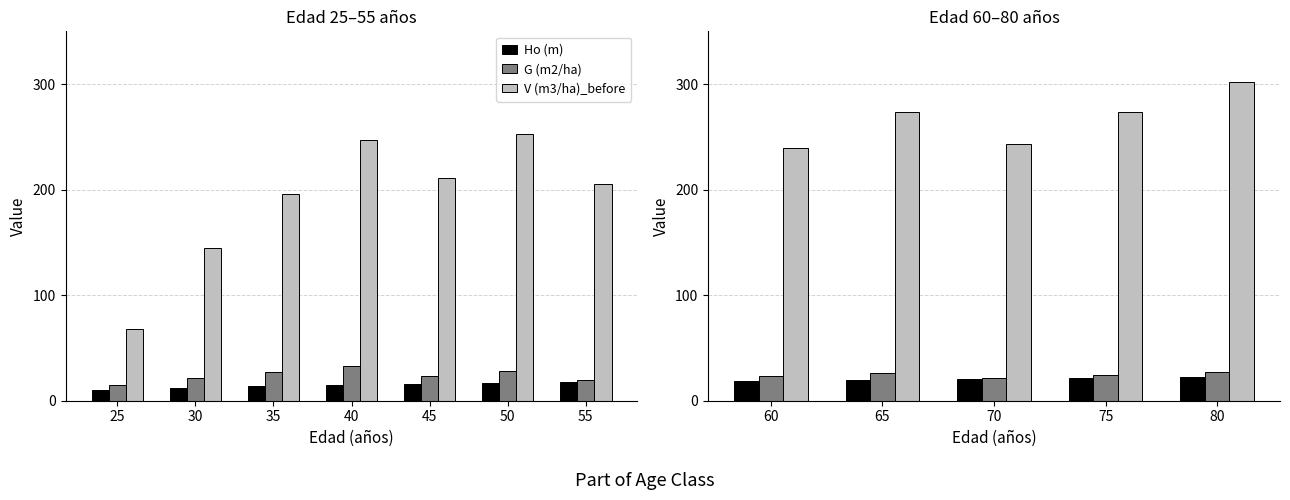

Which category has the lowest value across all series?

60